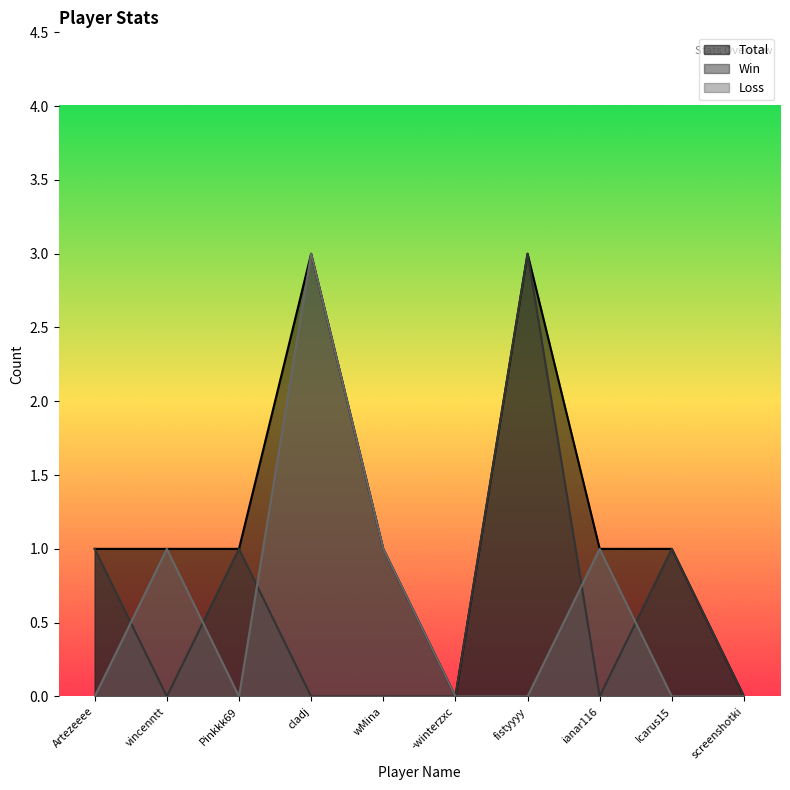

Which has a higher value, fistyyyy or screenshotki?

fistyyyy